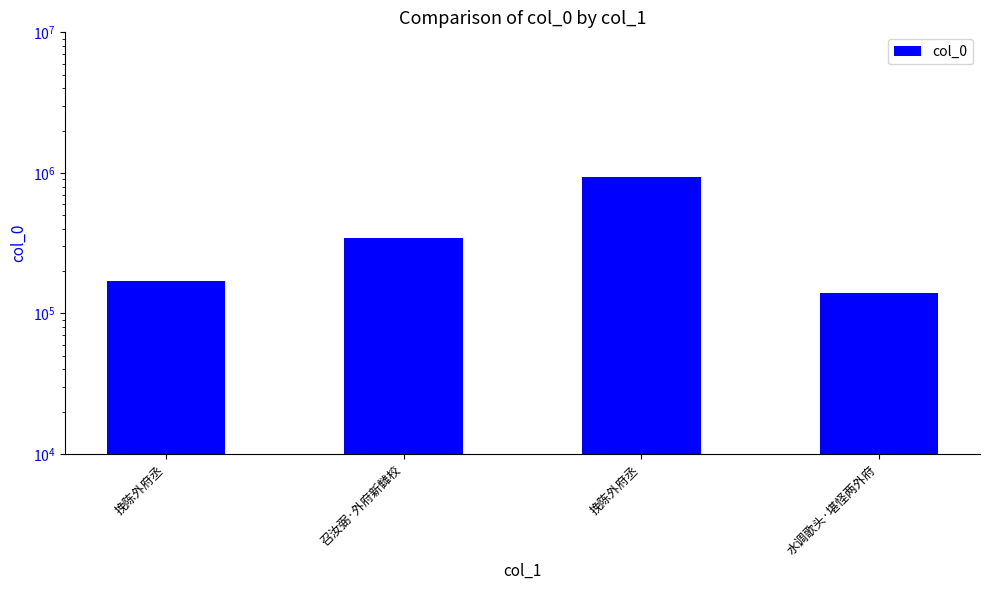

Rank the categories by value from highest to lowest.

挽陈外府丞, 召汝弼·外府新雠校, 挽陈外府丞, 水调歌头·堪怪两外府